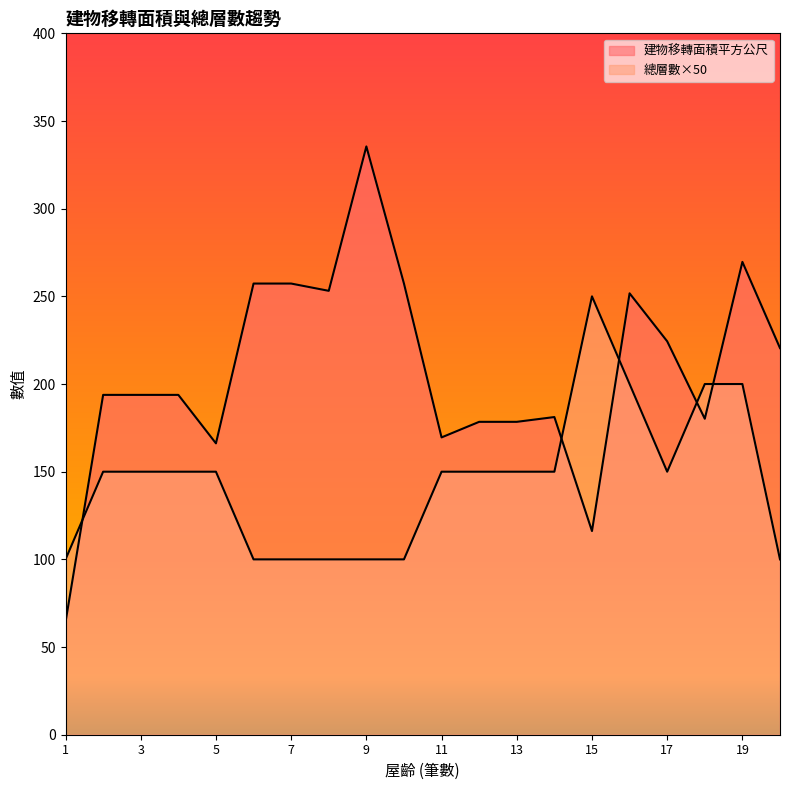

The 總層數 series shows 60.4 at 2. True or false?

False